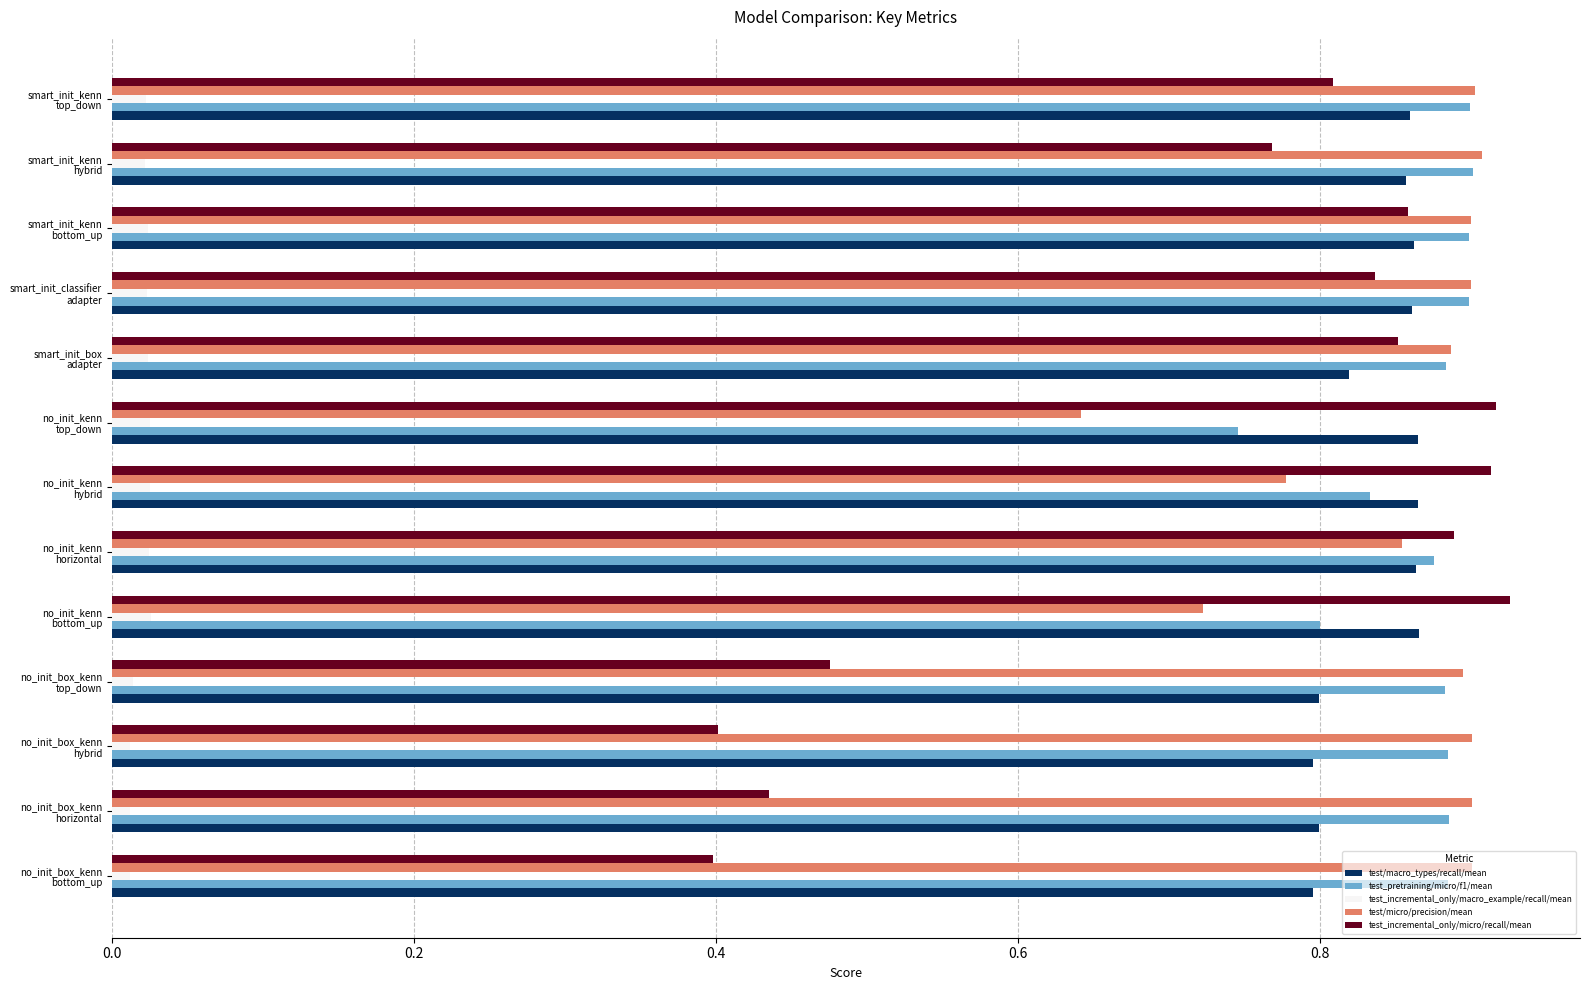

Which series has the widest spread of values?

test_incremental_only/micro/recall/mean